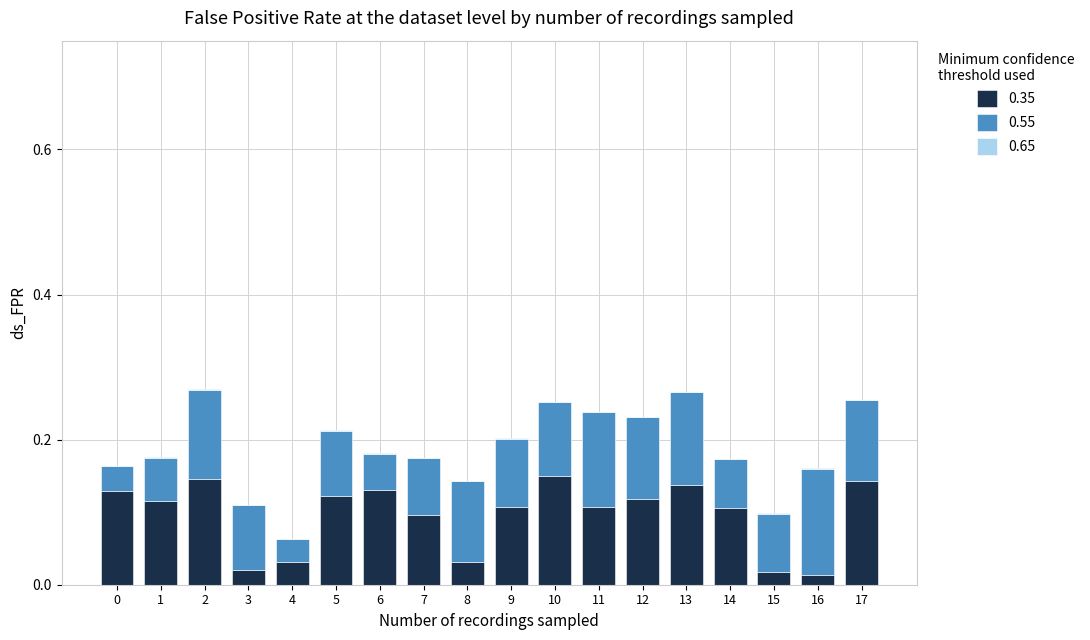

Is it true that 0.35 equals 0.1 at 2?

True